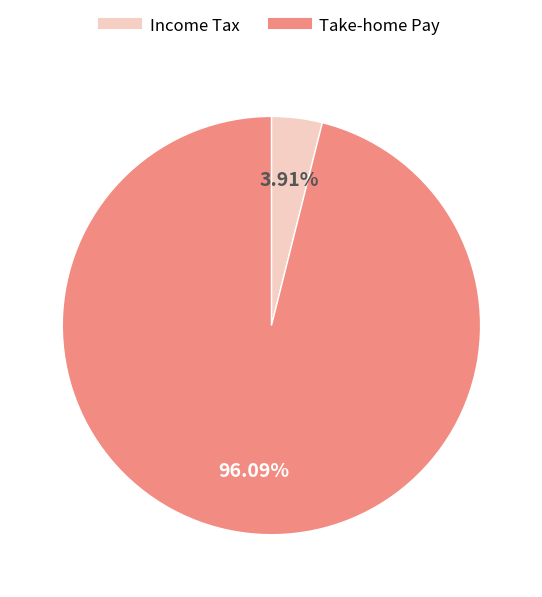

Is there a majority slice in this chart?

Yes